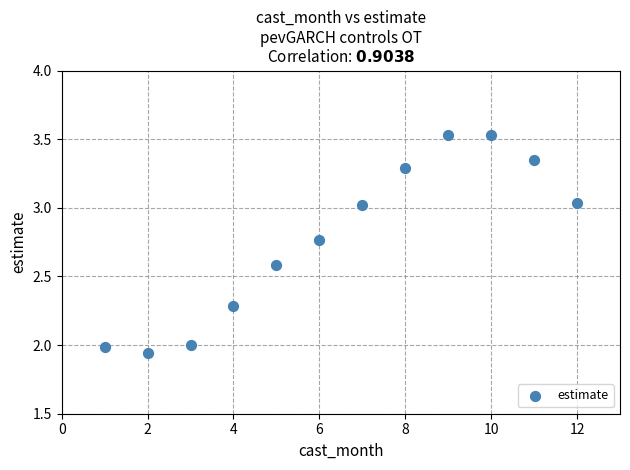

What is the range of Y values (max minus min)?

1.6